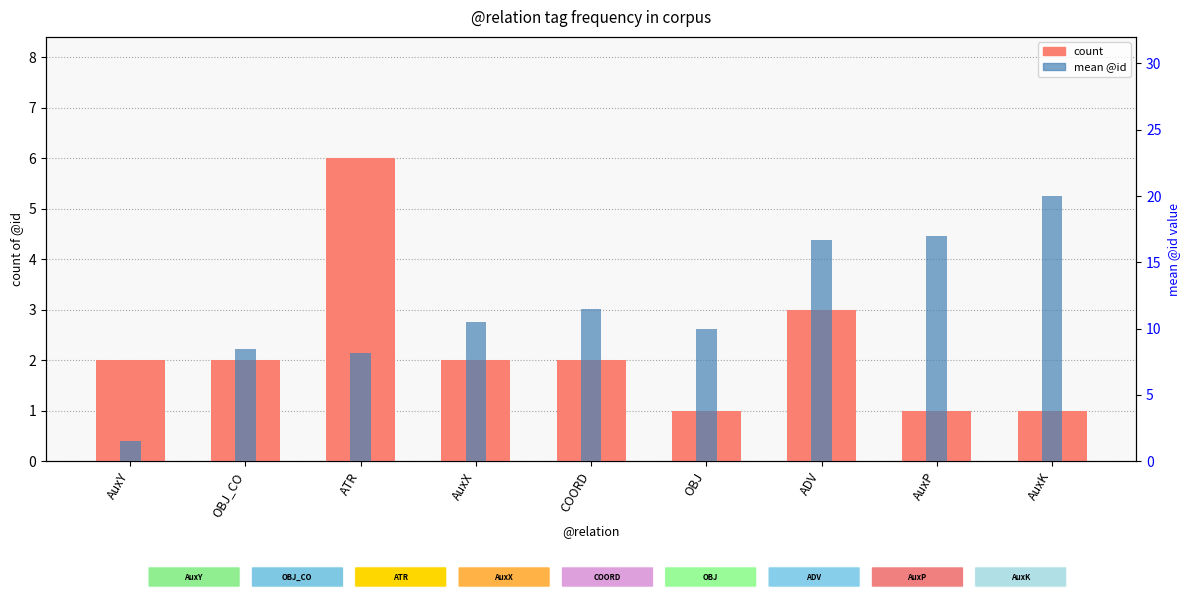

What is the greatest value displayed?

20.0